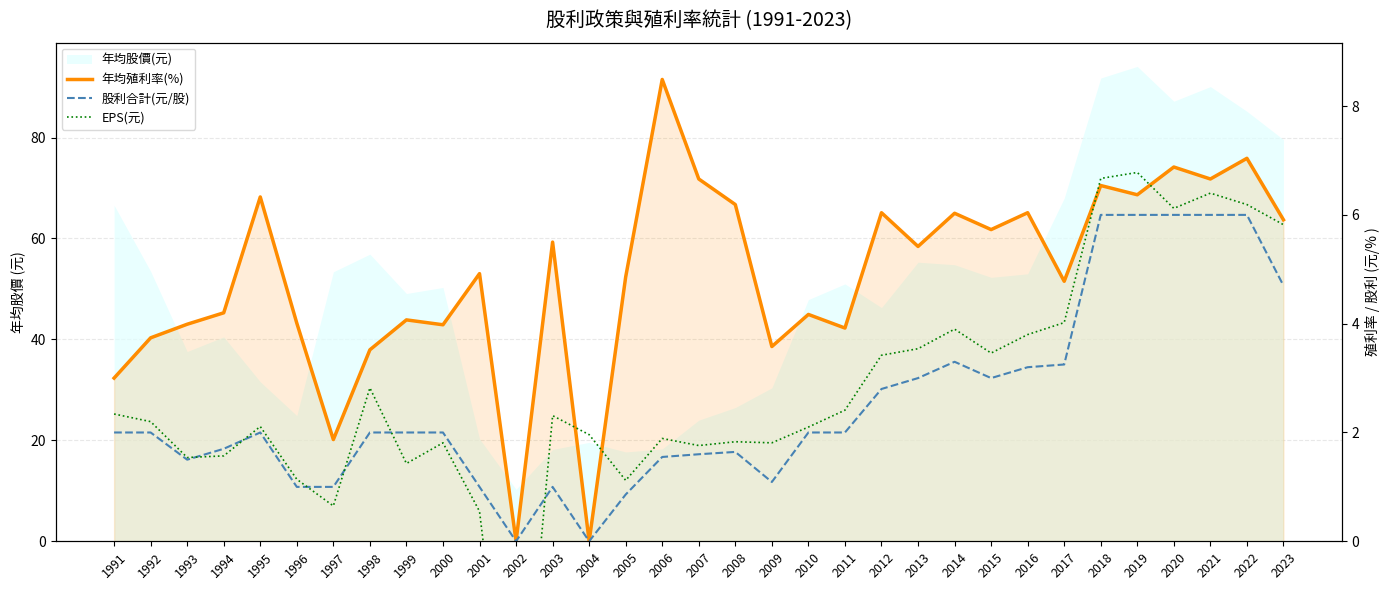

What is the average value of the EPS(元) series?

2.7